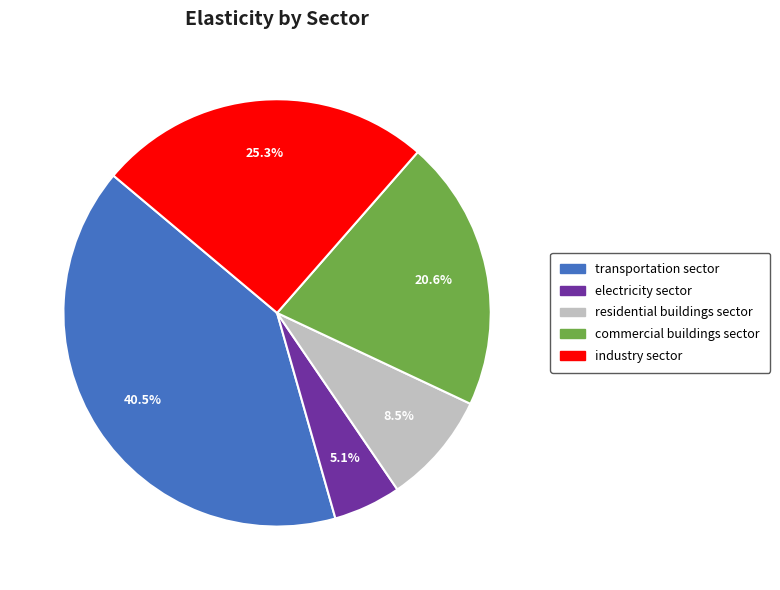

To the nearest percent, what is the average slice percentage?

20%